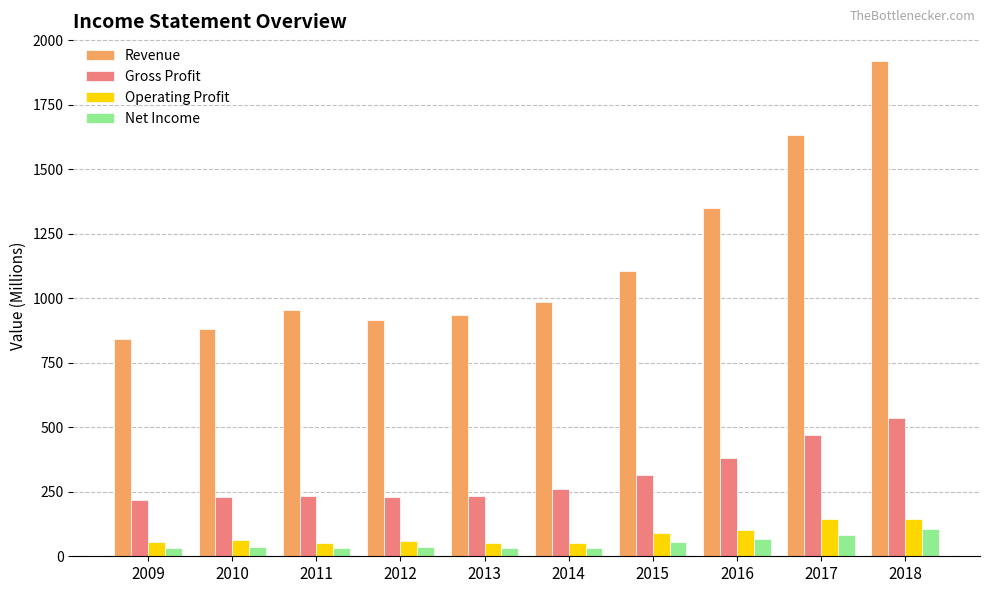

What is the sum of all Net Income values?

510